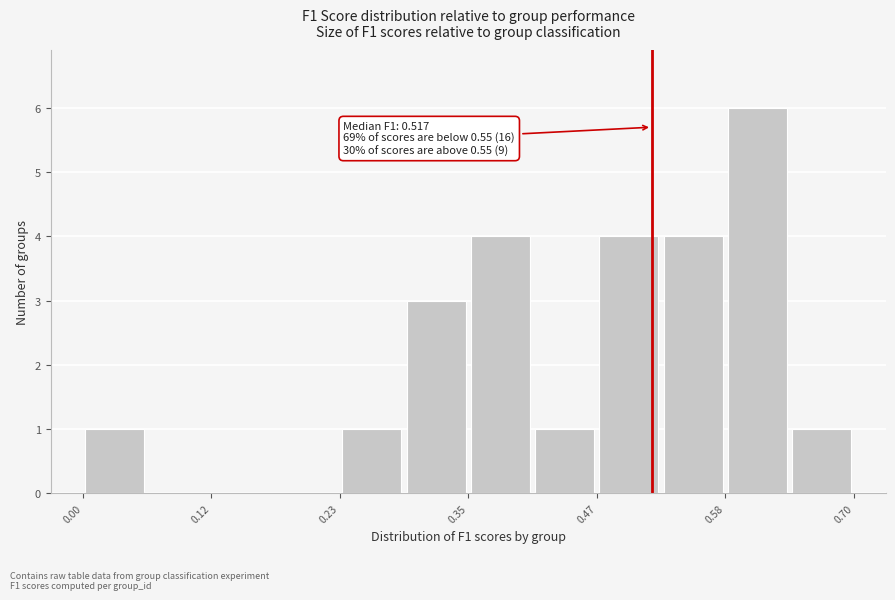

Read against the x-axis, roughly where is the centre of the tallest bar?

0.62